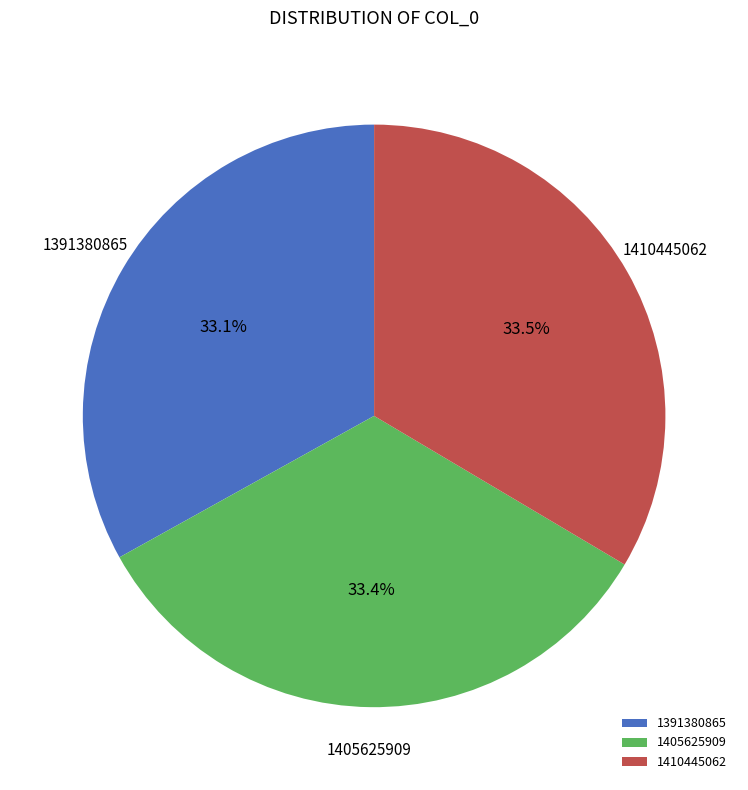

Is it true that 1391380865 is 33% of the pie?

True